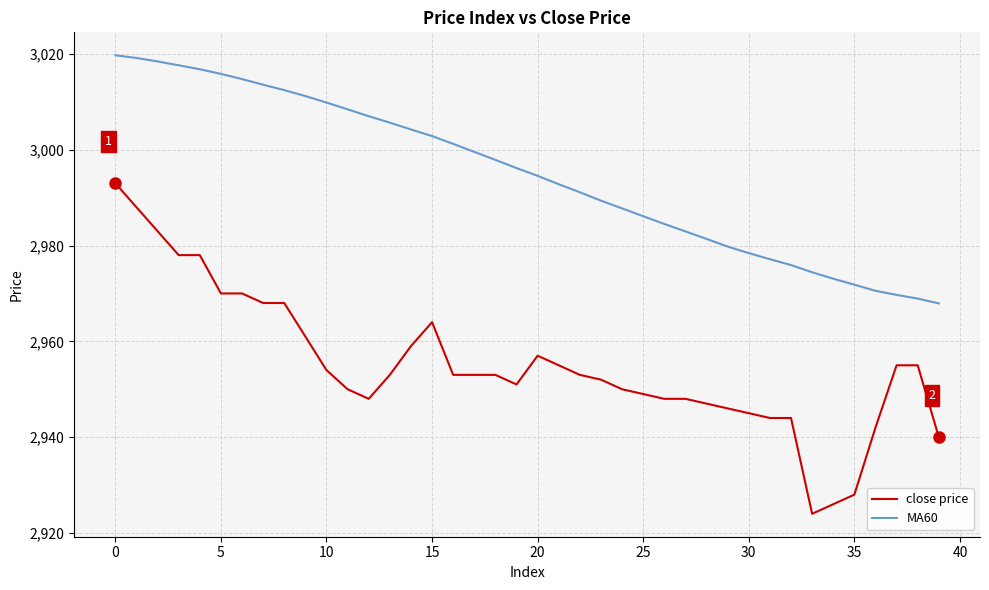

Which series has the largest total across all categories?

MA60